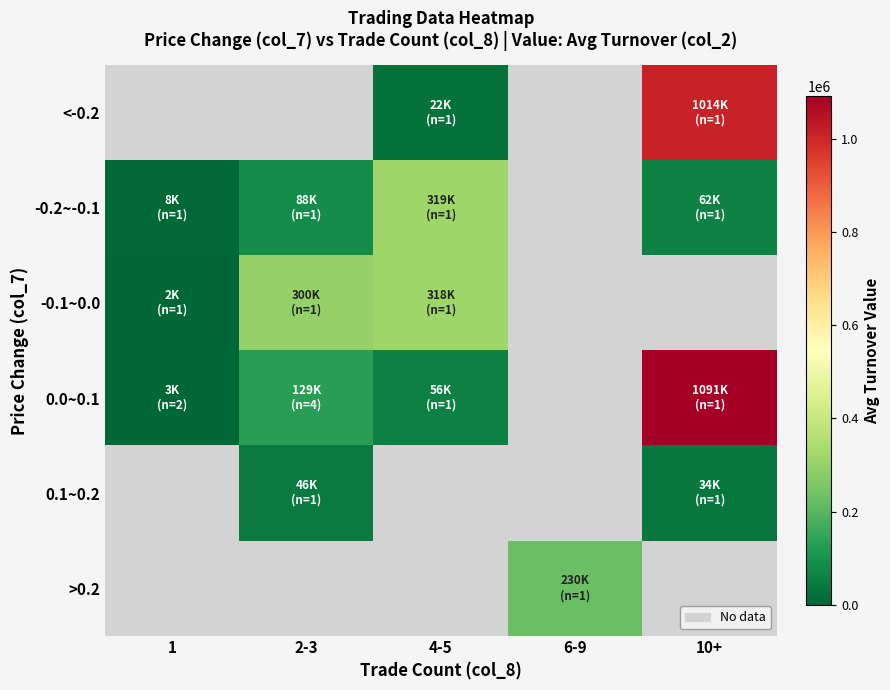

At which label is -0.1~0.0 closest to 159775?

2-3